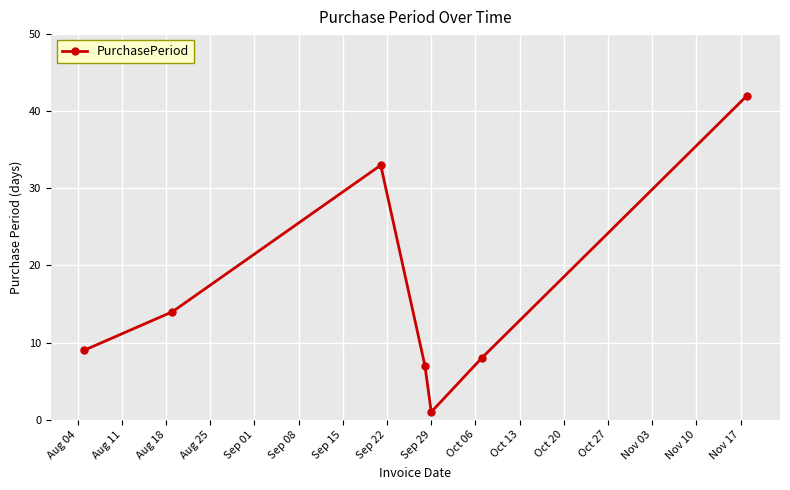

Reading left to right, list all the values displayed in this chart.

9	14	33	7	1	8	42